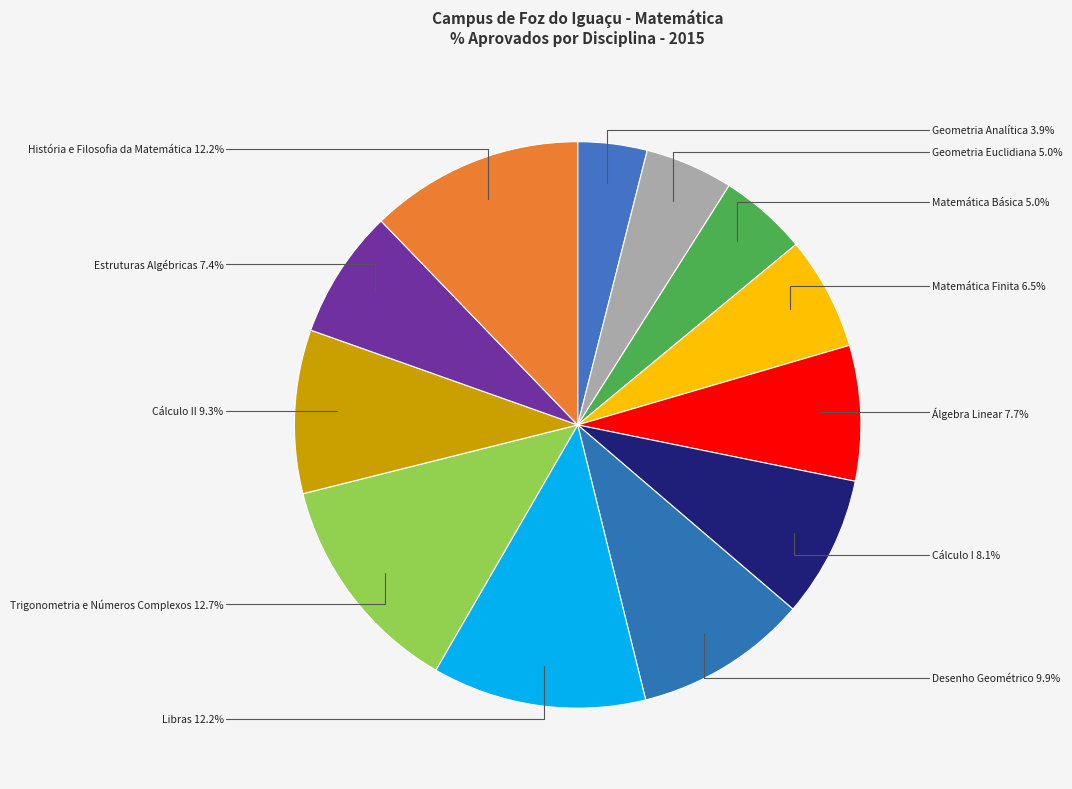

True or false: Desenho Geométrico accounts for 10% of the total.

True